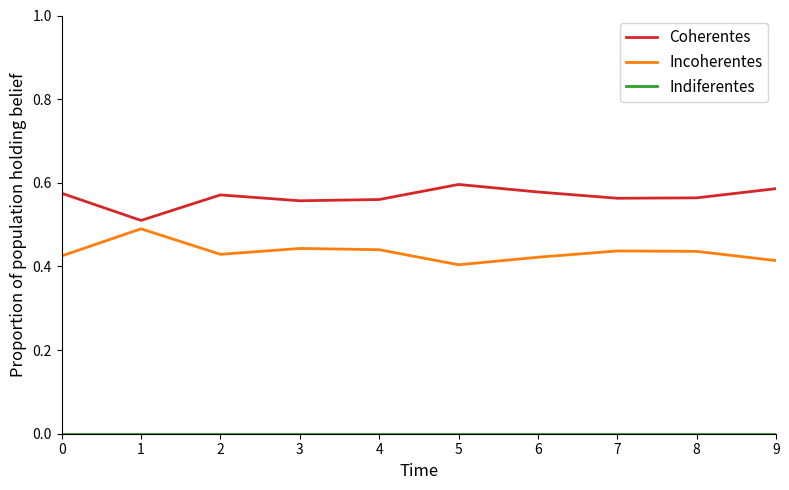

True or false: Coherentes and Incoherentes cross at least once.

False